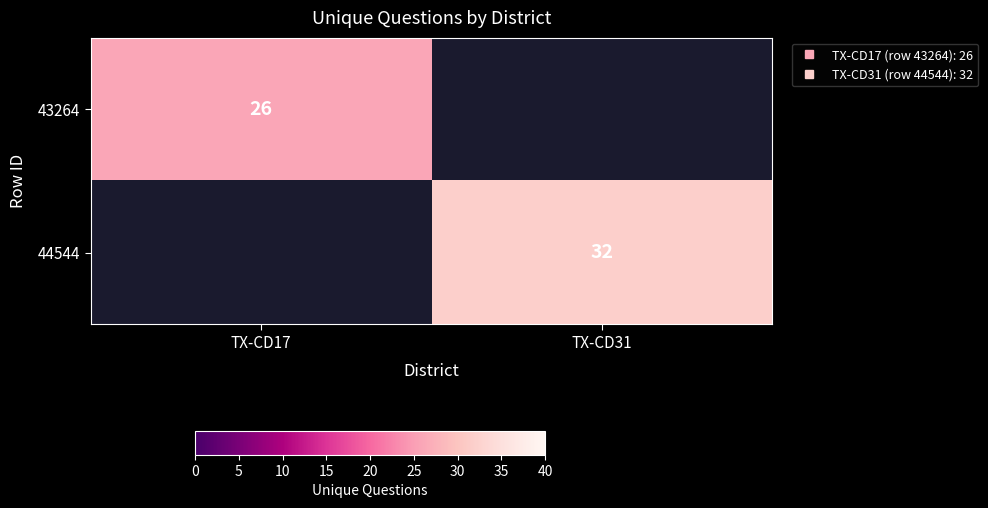

Is the value of 43264 at TX-CD17 greater than the value of 44544 at TX-CD31?

No